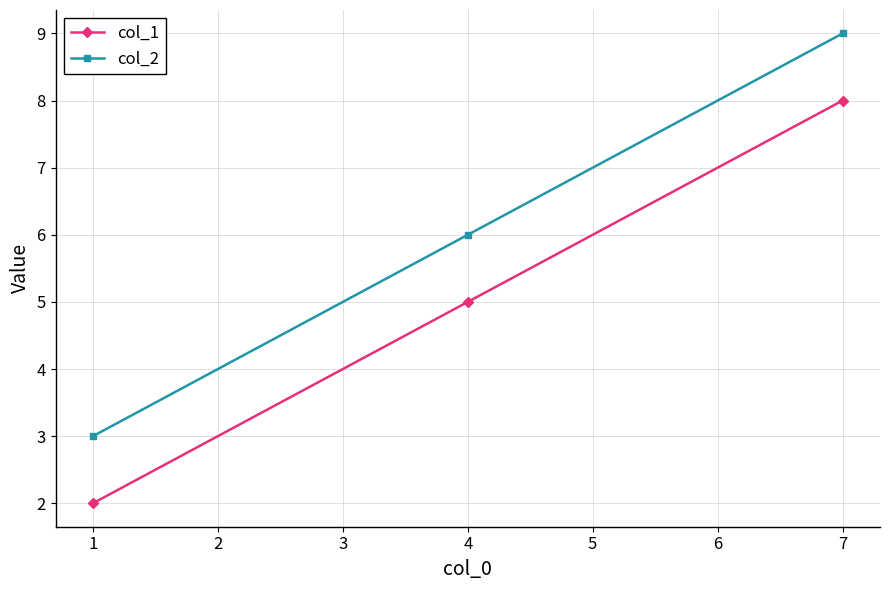

What is the sum of all col_2 values?

18